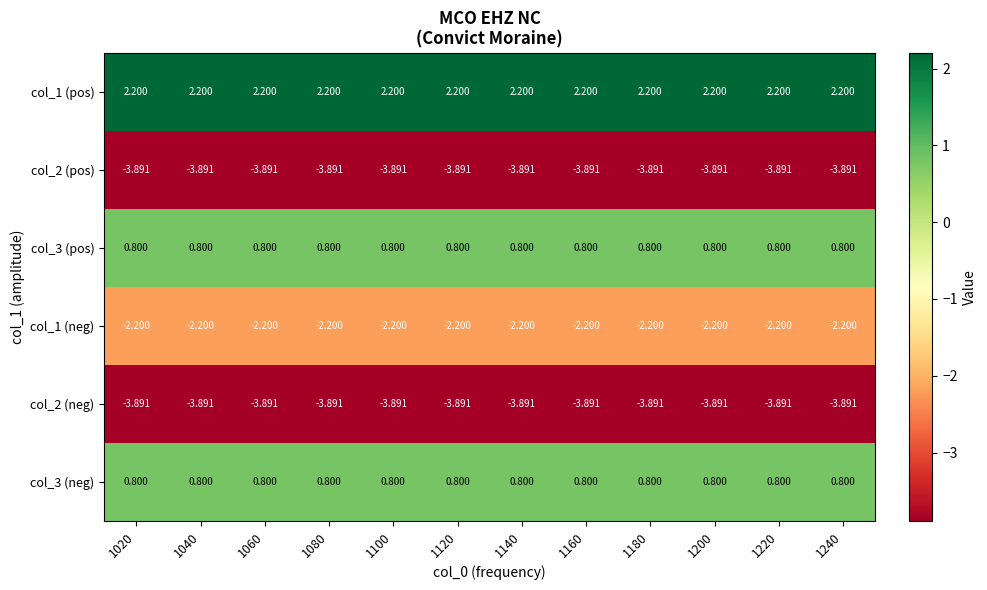

Is the value of col_1 (pos) at 1100 greater than the value of col_3 (neg) at 1060?

Yes